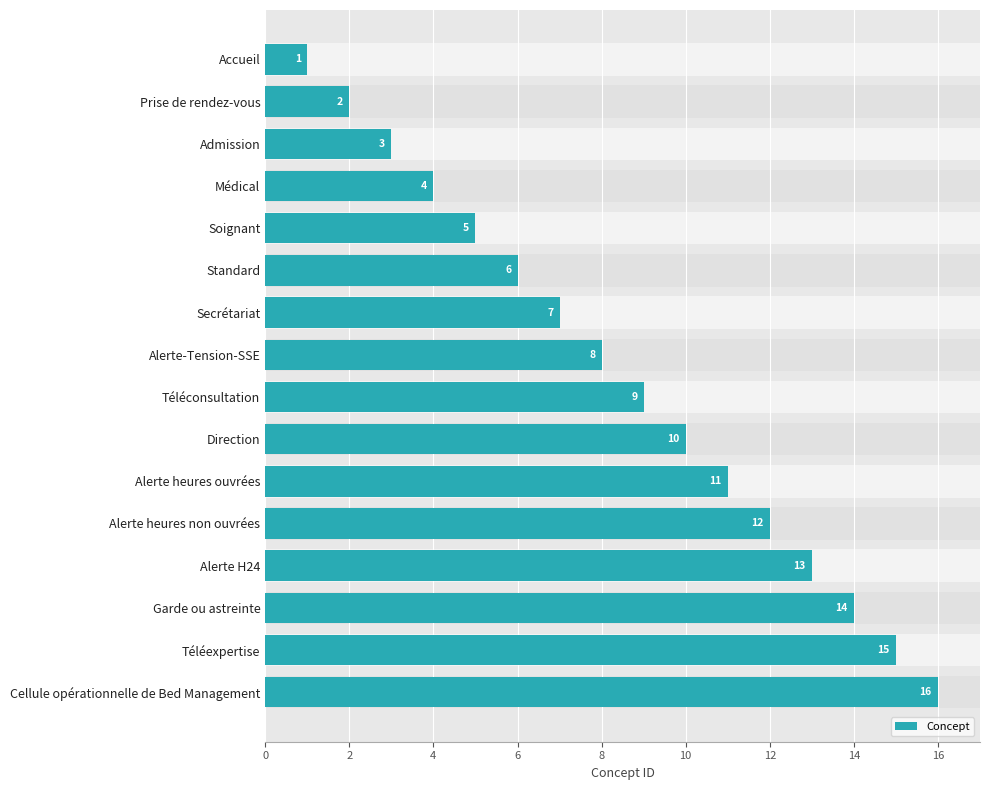

How many series are shown in this chart?

1